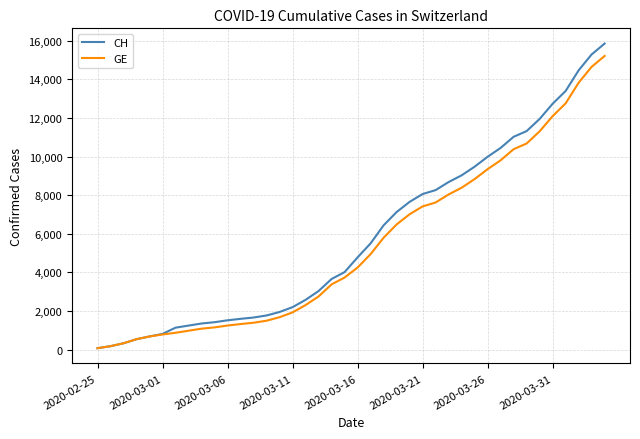

What is the greatest value displayed?

15857